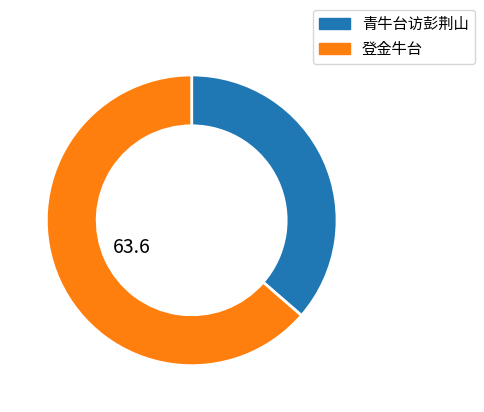

Which has a higher value, 登金牛台 or 青牛台访彭荆山?

登金牛台